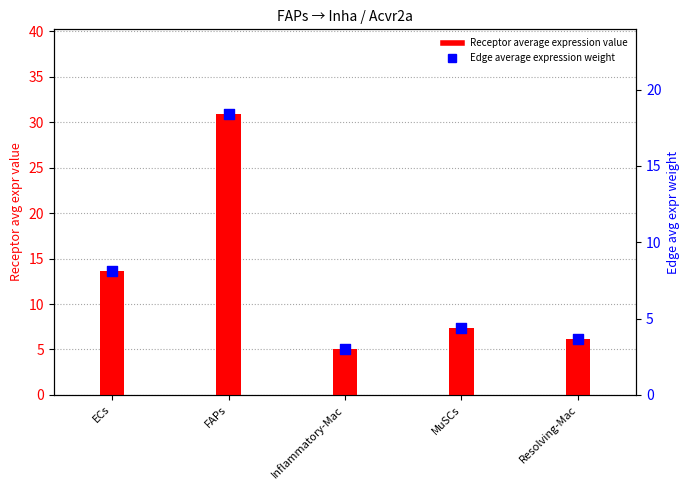

Which series has the largest total across all categories?

Receptor average expression value